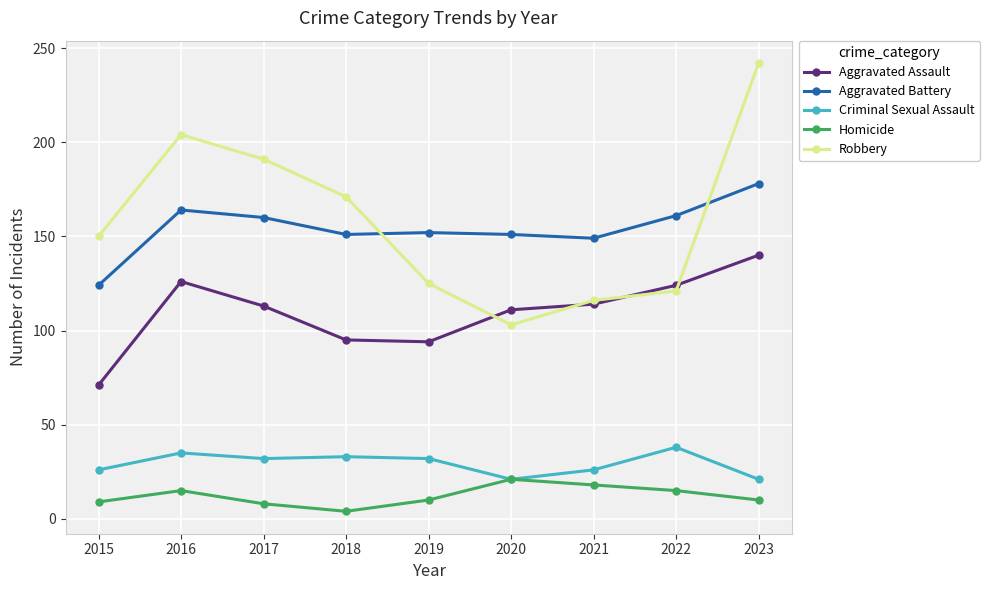

How many series are shown in this chart?

5